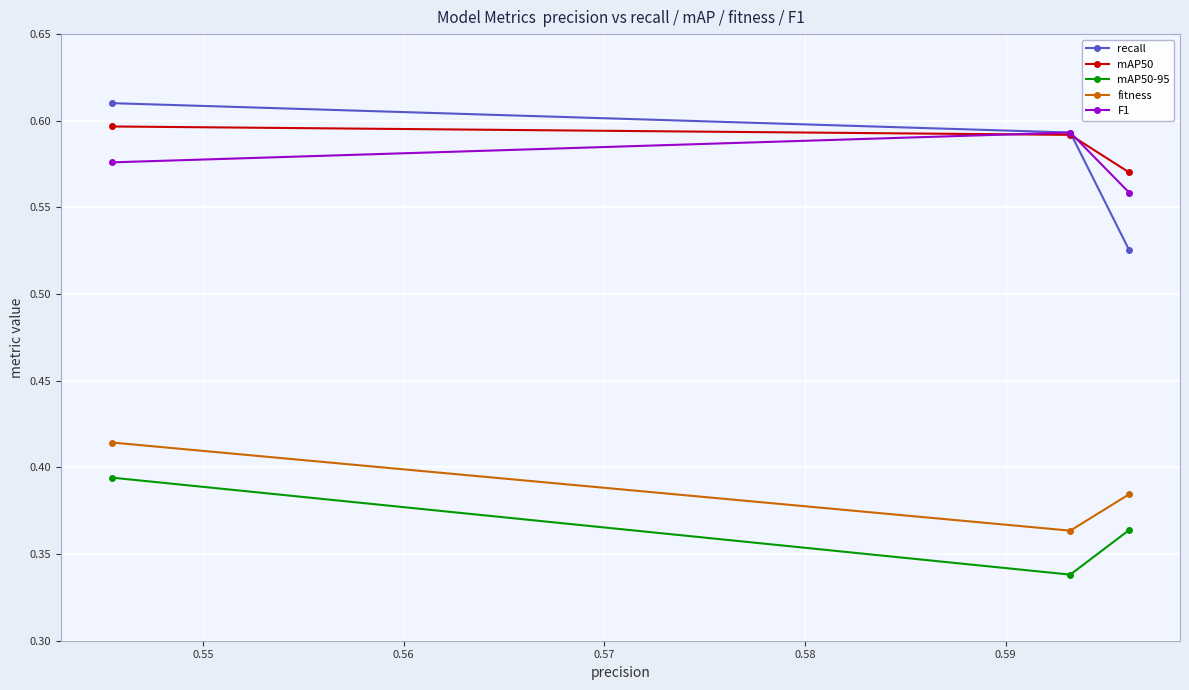

At how many categories does at least one series exceed 0?

3